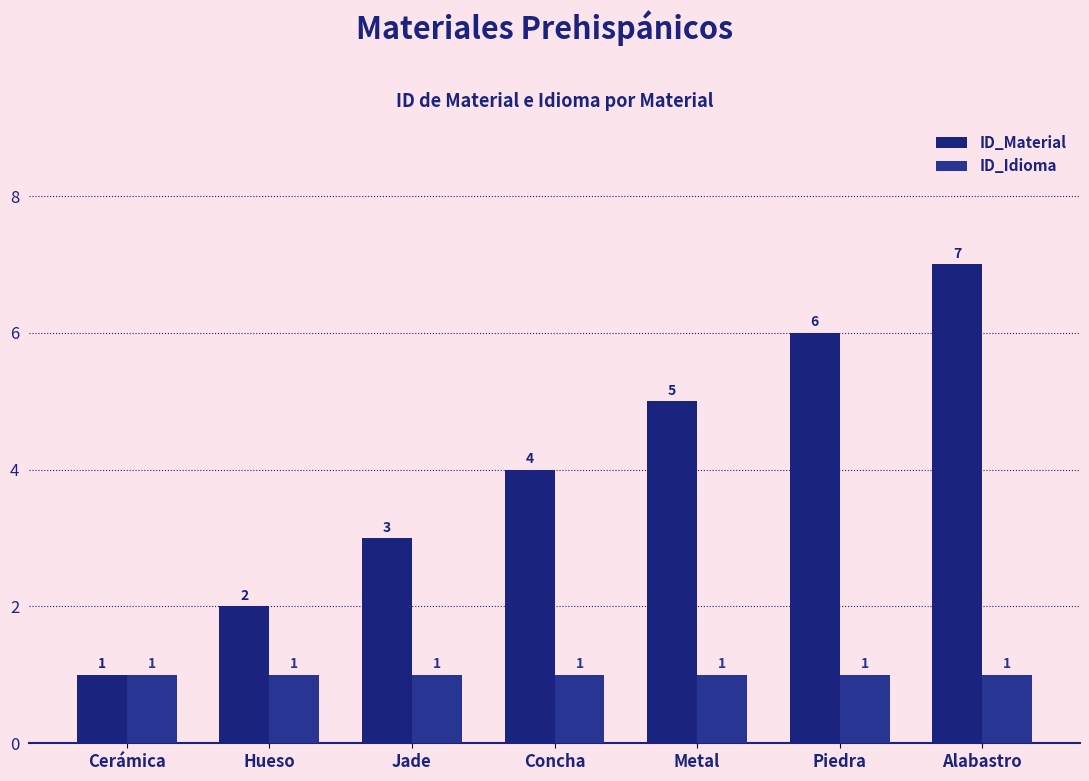

Which category has the highest value across all series?

Alabastro